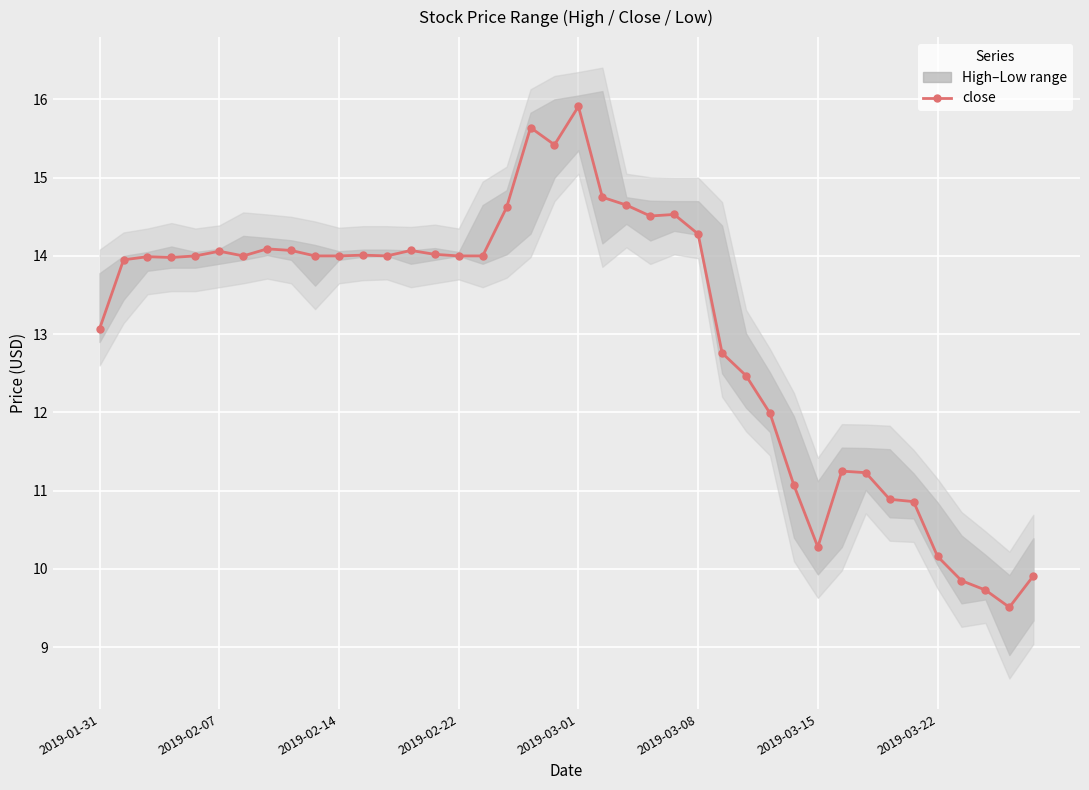

Reading left to right, extract all data points from this chart.

13.1	13.9	14.0	14.0	14.0	14.1	14.0	14.1	14.1	14.0	14.0	14.0	14.0	14.1	14.0	14.0	14.0	14.6	15.6	15.4	15.9	14.8	14.7	14.5	14.5	14.3	12.8	12.5	12.0	11.1	10.3	11.2	11.2	10.9	10.9	10.2	9.8	9.7	9.5	9.9